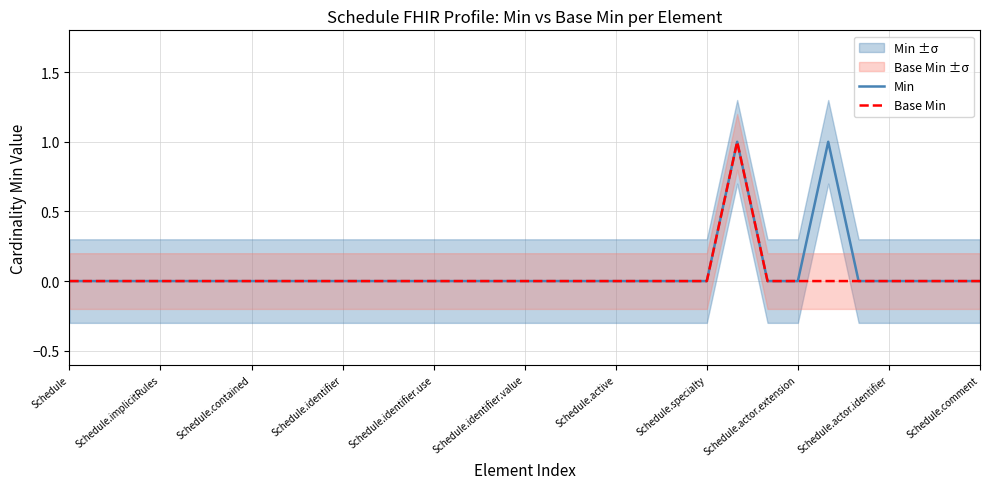

The value of Min at Schedule.identifier is 0. True or false?

True